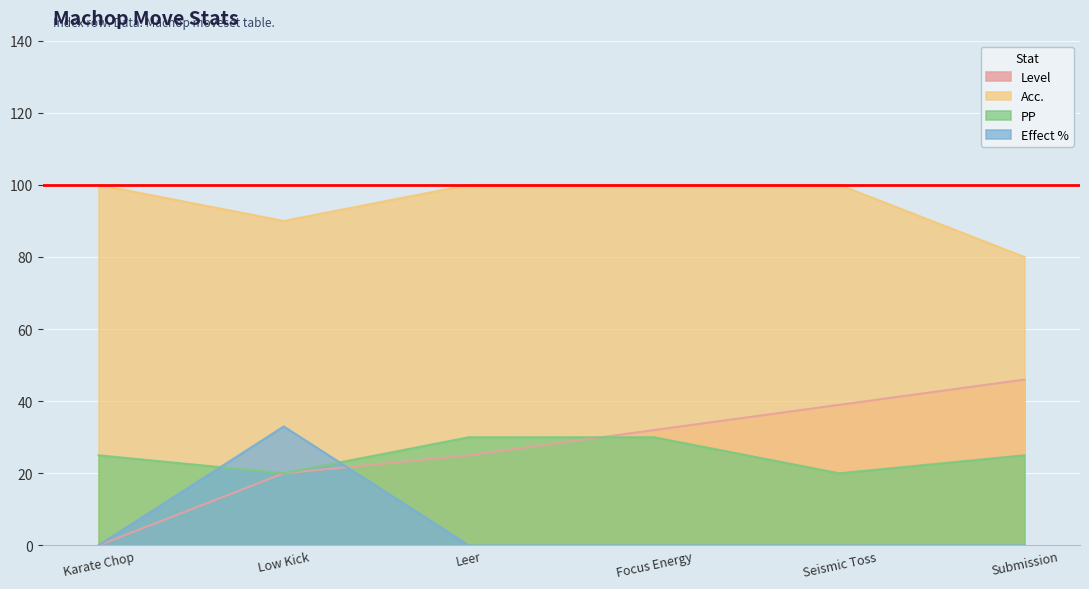

At Submission, list the series in order from smallest to largest.

Effect %, PP, Level, Acc.